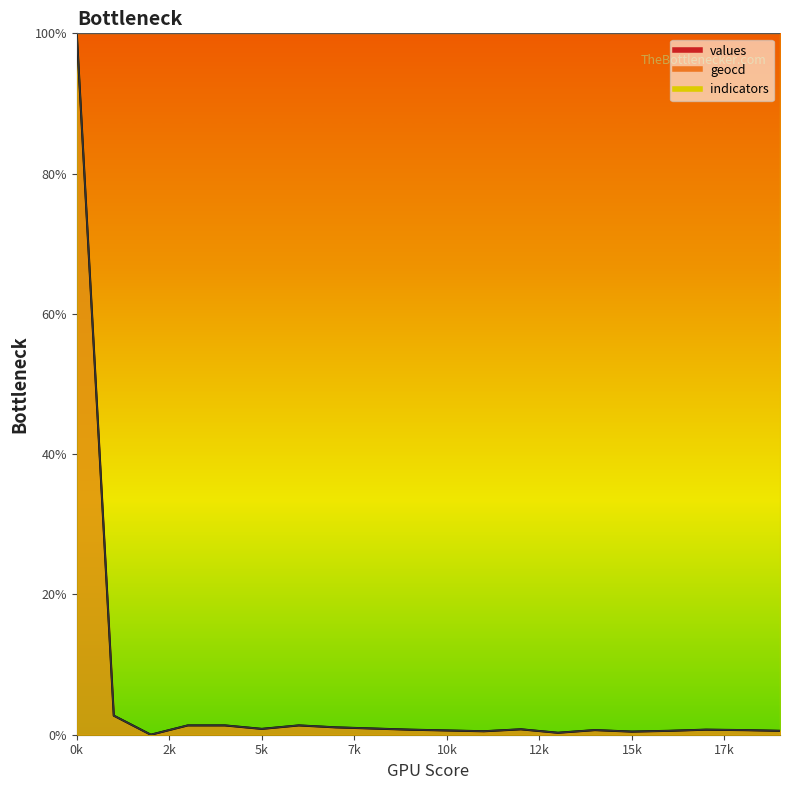

The value of values at 17 is 0.7. True or false?

True